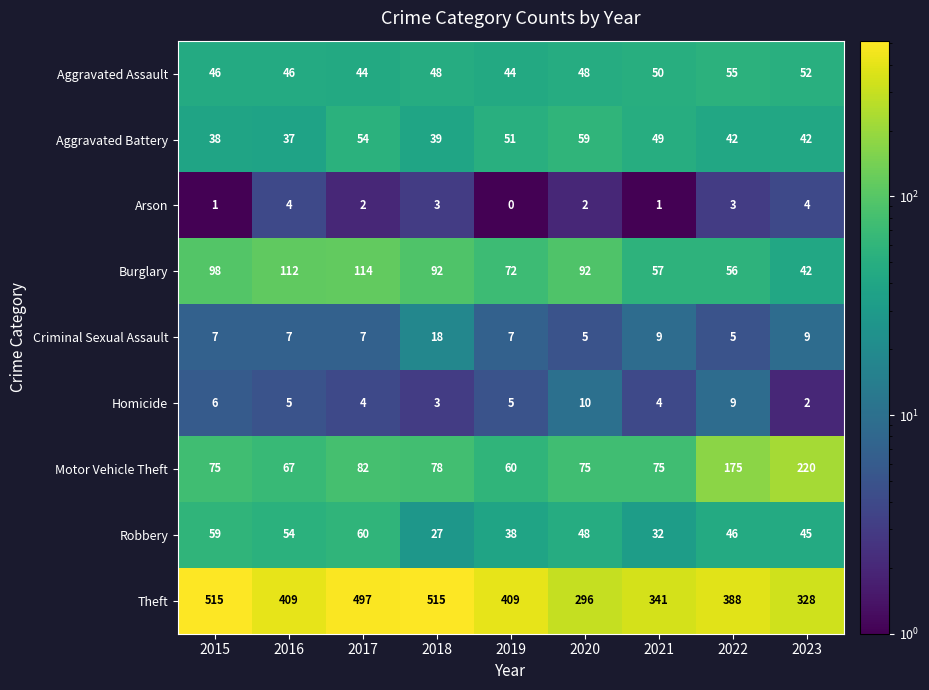

How many data points does each series have?

9